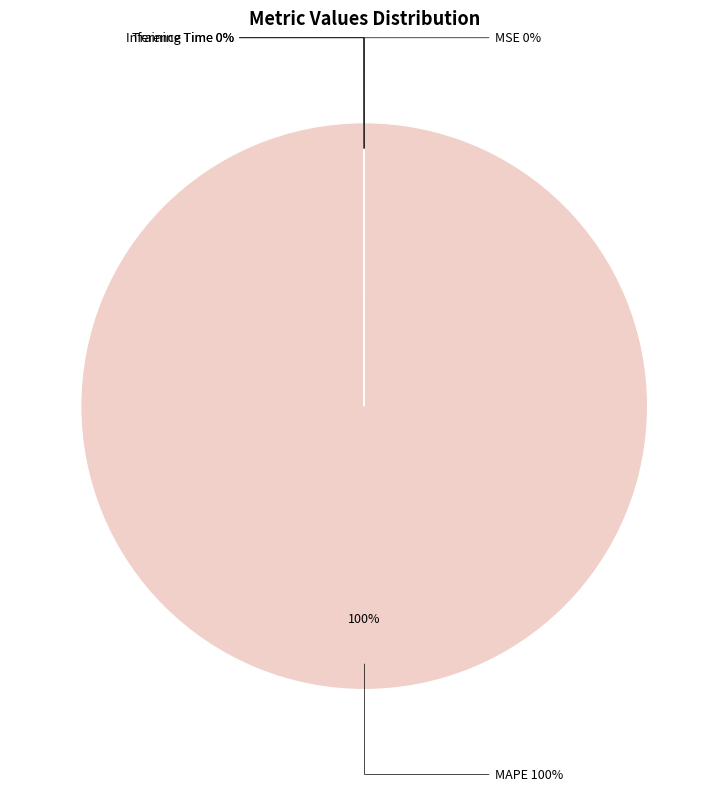

To the nearest percent, what is the combined percentage of Training Time and MAPE?

100%